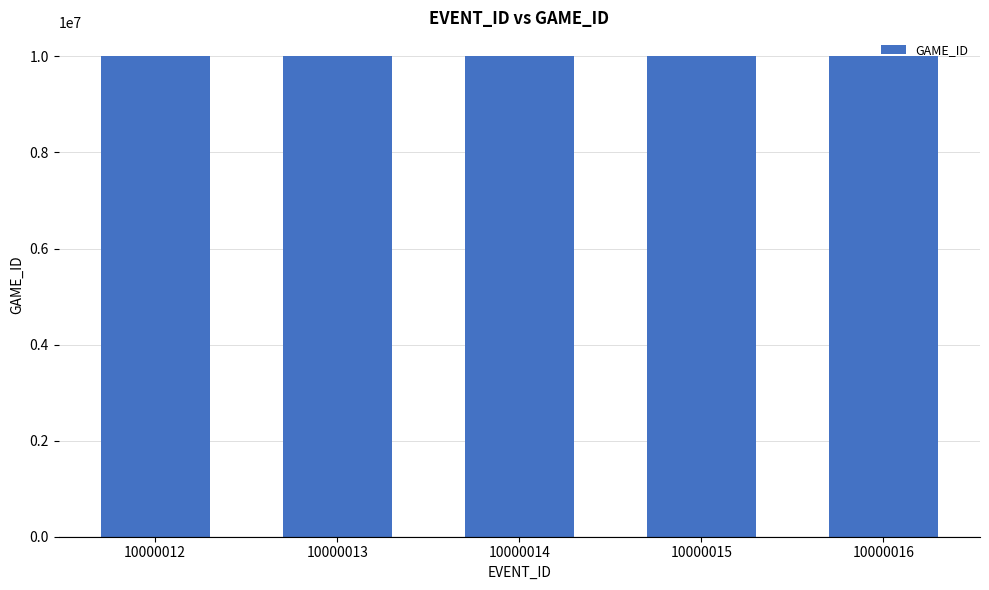

Approximately how many times larger is the value at 10000012 compared to 10000013?

1.0